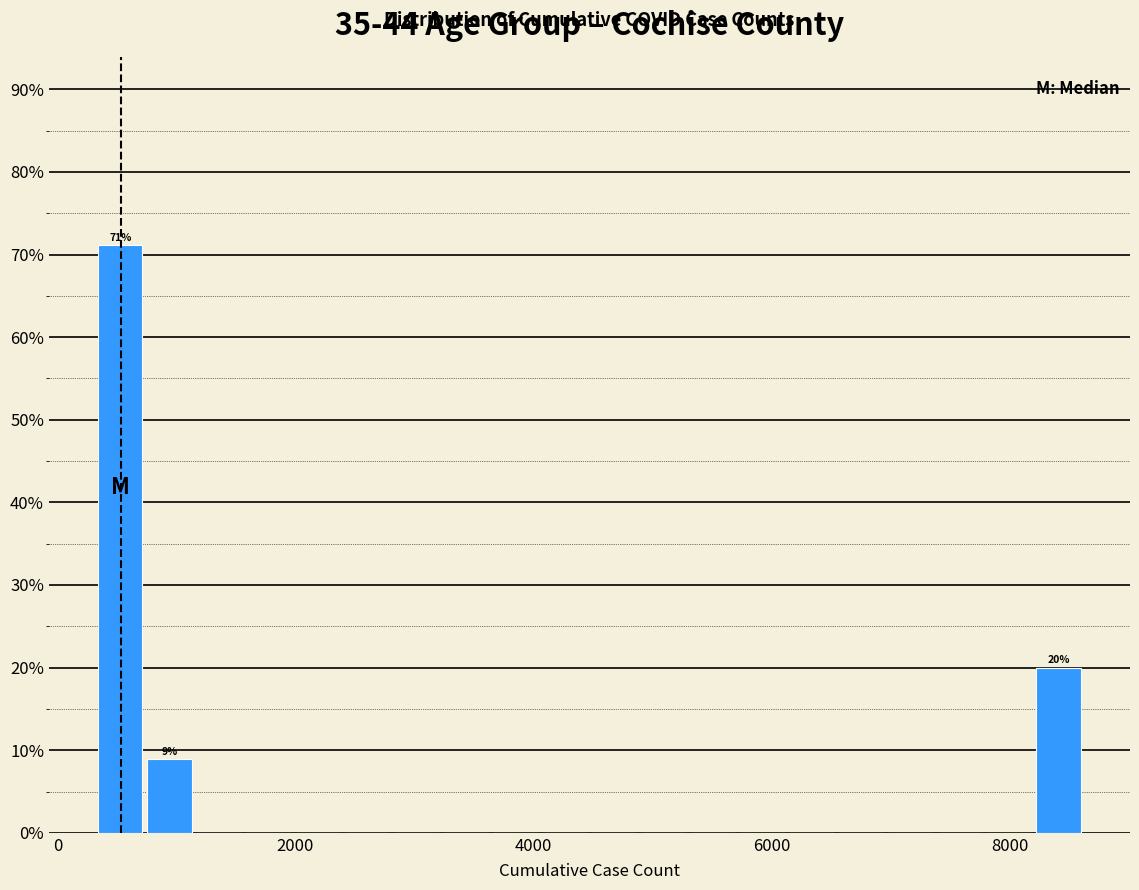

Around what value on the x-axis is the tallest bar? Give the approximate position of its centre, as read against the axis.

600